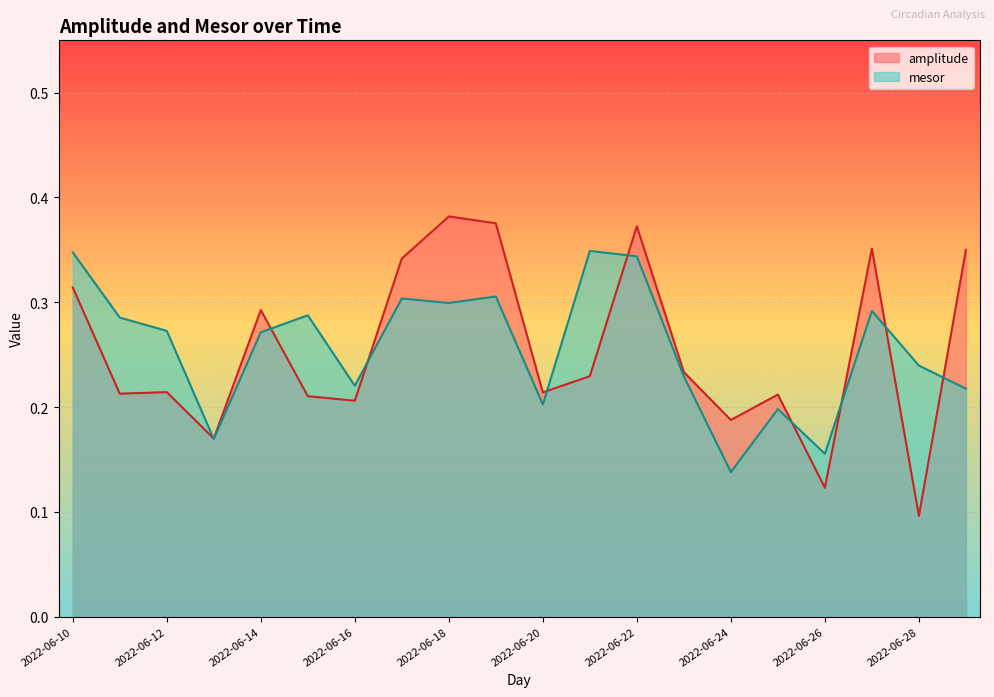

Rank the series by their maximum value, from lowest to highest.

mesor, amplitude